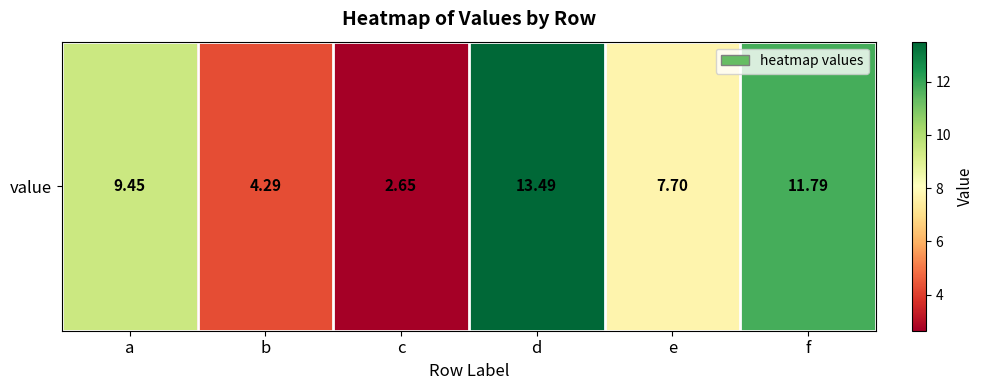

What is the minimum value shown in the chart?

2.7